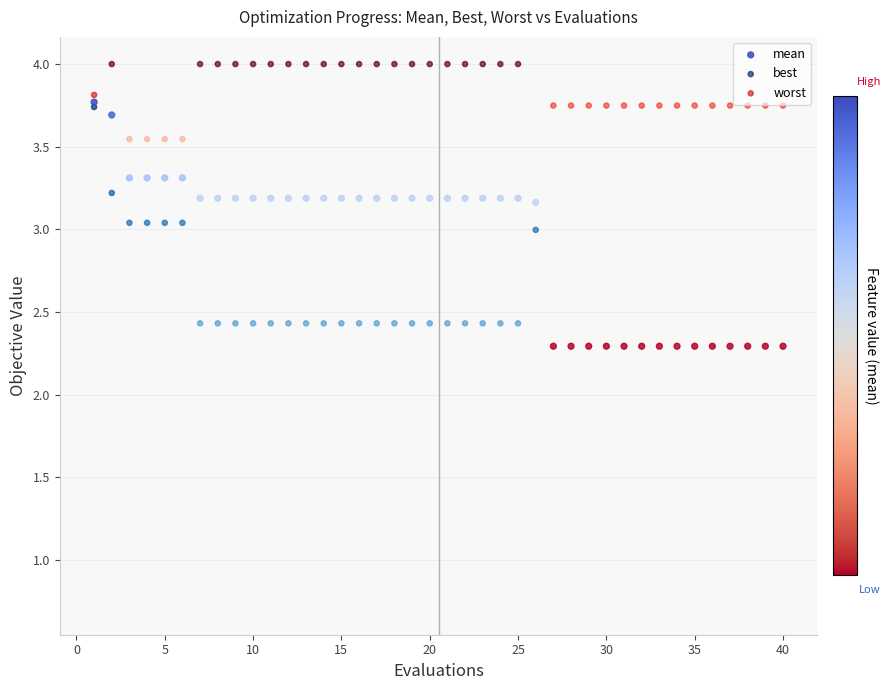

What are all the series names shown in the legend?

mean, best, worst